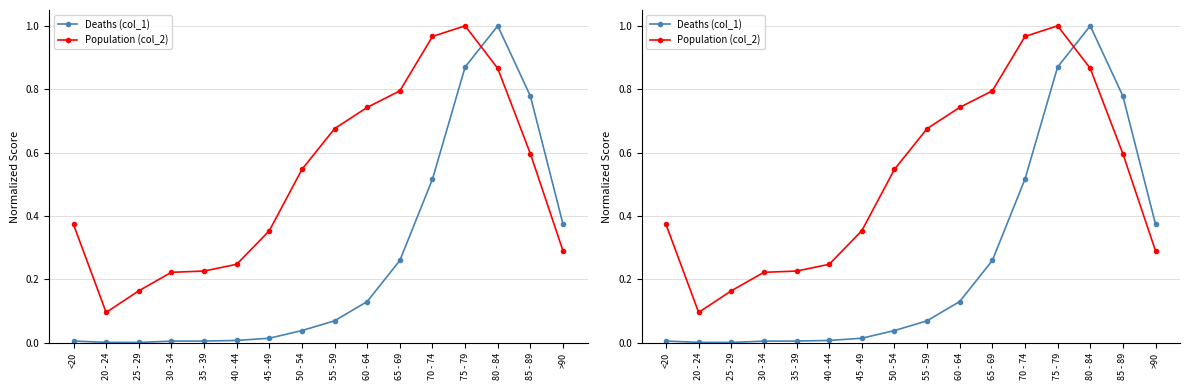

The Population (col_2) series shows 0.5 at 75 - 79. True or false?

False